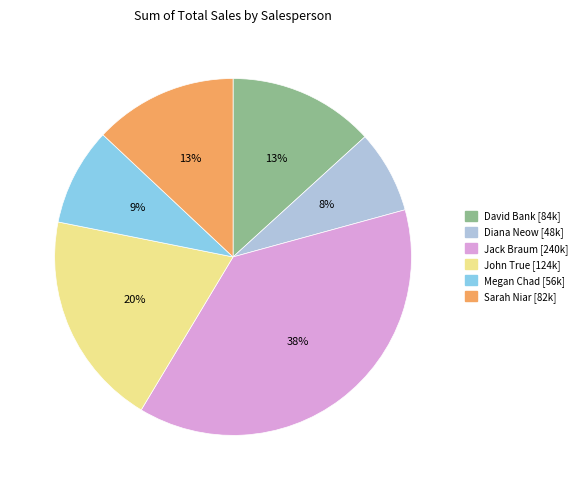

Which category has the biggest portion of the pie?

Jack Braum